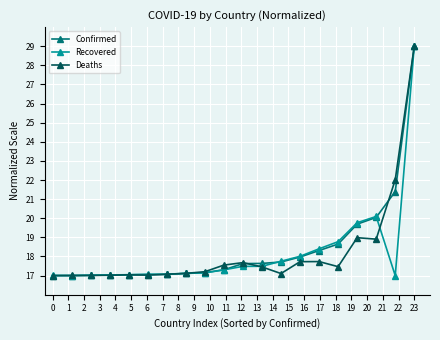

What is the value of the Recovered point at the 7th from the left?

17.1